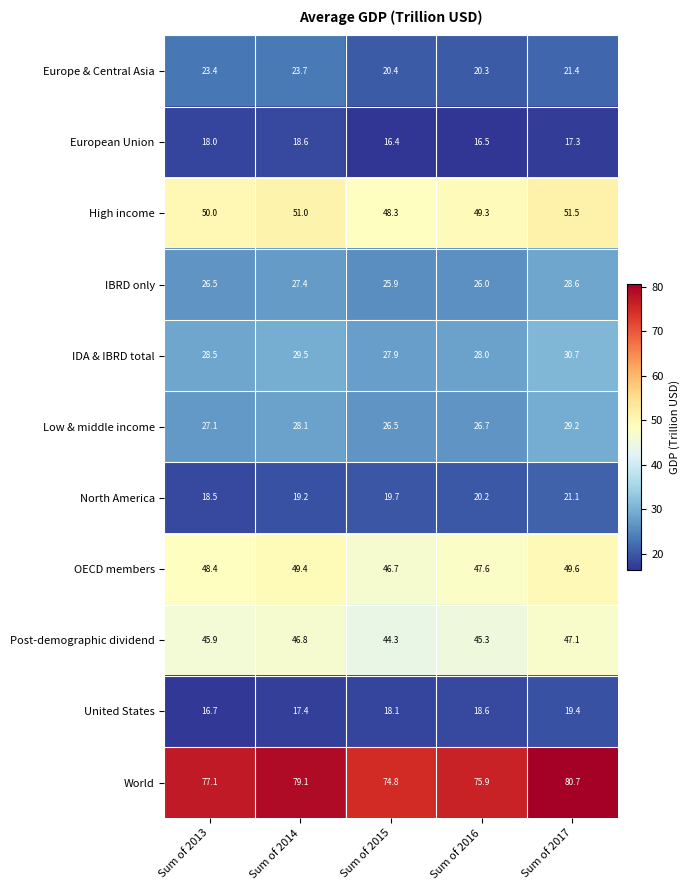

What is the difference between the maximum and second lowest values in the IBRD only series?

2.6